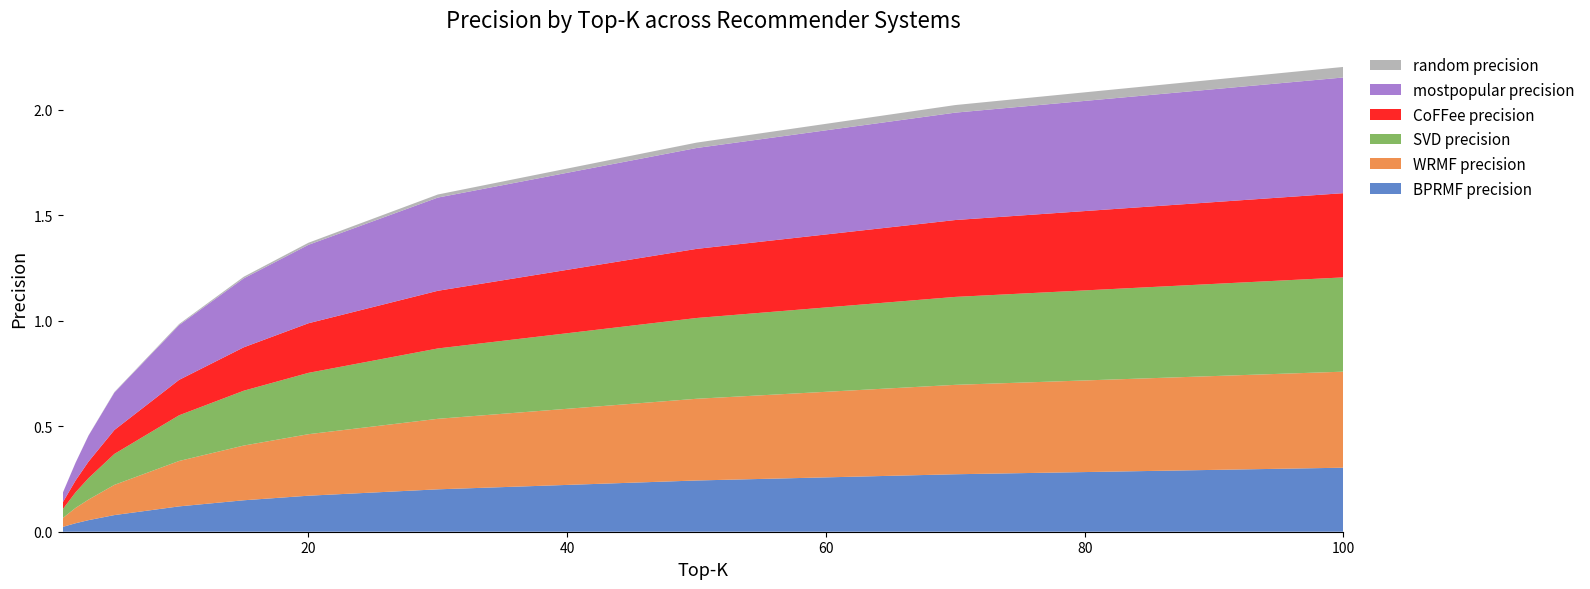

Reading left to right, transcribe all the data shown in this chart.

BPRMF precision: 1=0.0	2=0.0	3=0.1	5=0.1	10=0.1	15=0.1	20=0.2	30=0.2	50=0.2	70=0.3	100=0.3
WRMF precision: 1=0.0	2=0.1	3=0.1	5=0.1	10=0.2	15=0.3	20=0.3	30=0.3	50=0.4	70=0.4	100=0.5
SVD precision: 1=0.0	2=0.1	3=0.1	5=0.1	10=0.2	15=0.3	20=0.3	30=0.3	50=0.4	70=0.4	100=0.4
CoFFee precision: 1=0.0	2=0.1	3=0.1	5=0.1	10=0.2	15=0.2	20=0.2	30=0.3	50=0.3	70=0.4	100=0.4
mostpopular precision: 1=0.0	2=0.1	3=0.1	5=0.2	10=0.3	15=0.3	20=0.4	30=0.4	50=0.5	70=0.5	100=0.5
random precision: 1=0.0	2=0.0	3=0.0	5=0.0	10=0.0	15=0.0	20=0.0	30=0.0	50=0.0	70=0.0	100=0.1